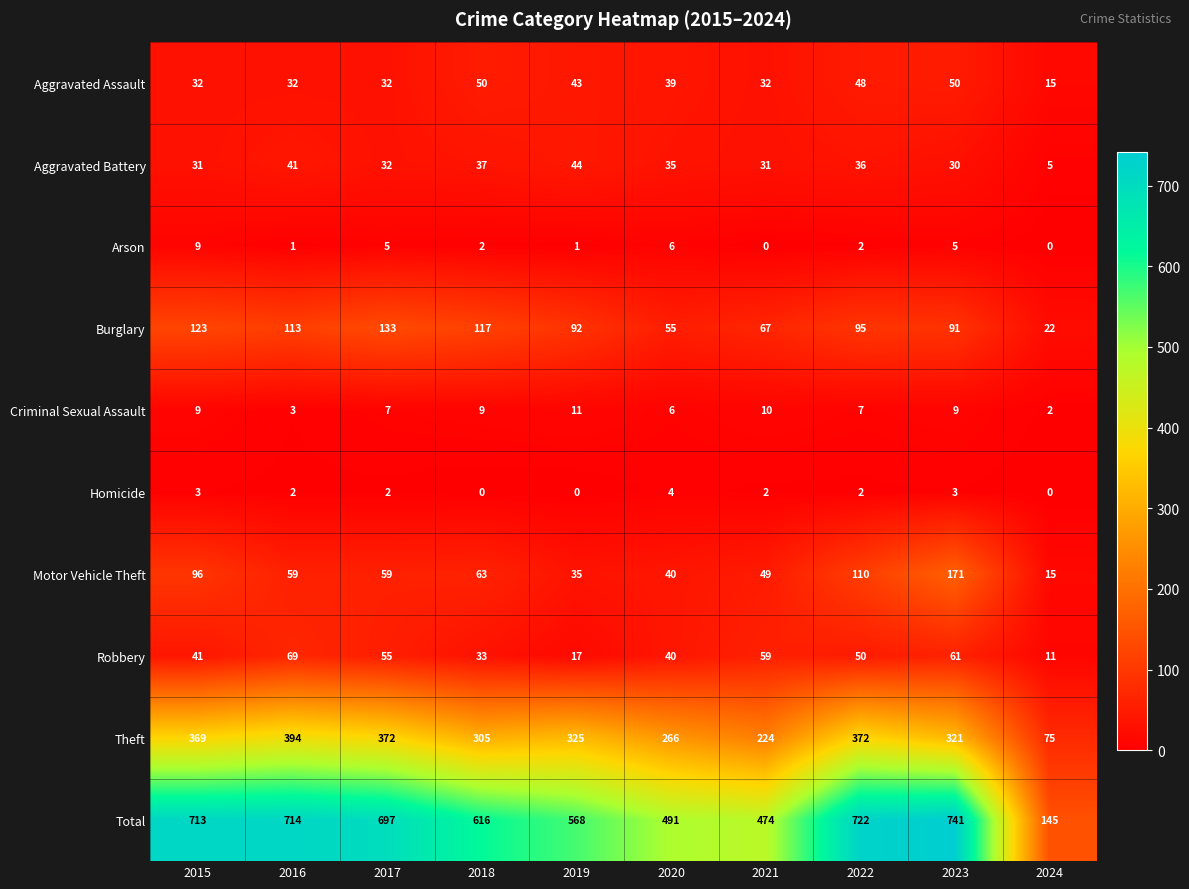

Is the value of Arson at 2015 greater than the value of Aggravated Battery at 2024?

Yes